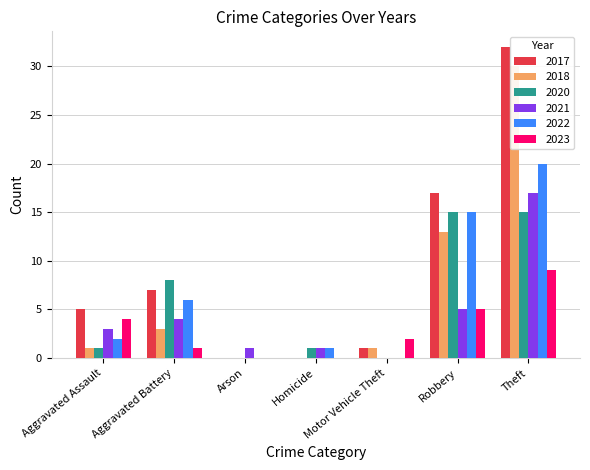

How many bars are there in each group?

6